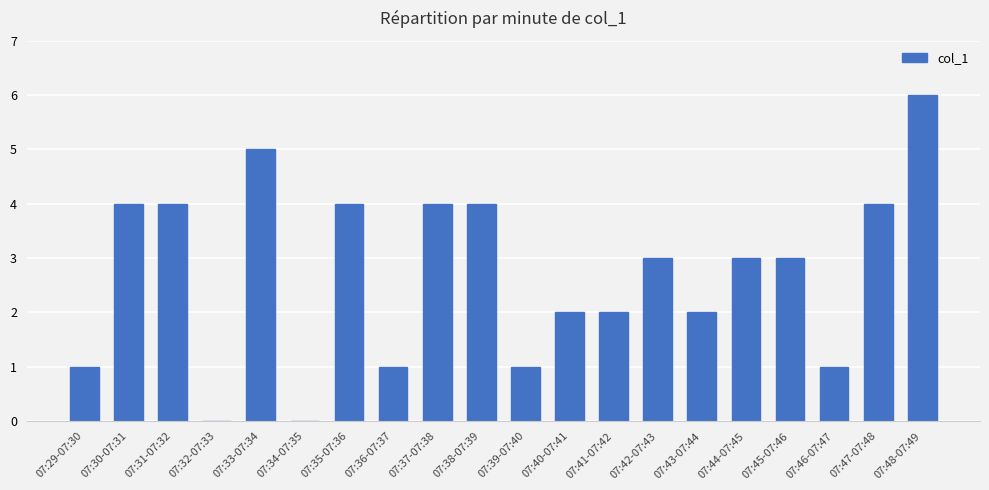

How many categories are shown in the chart?

20